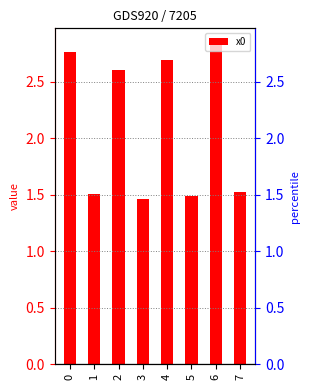

The chart shows a value of 1.5 at 1. True or false?

True